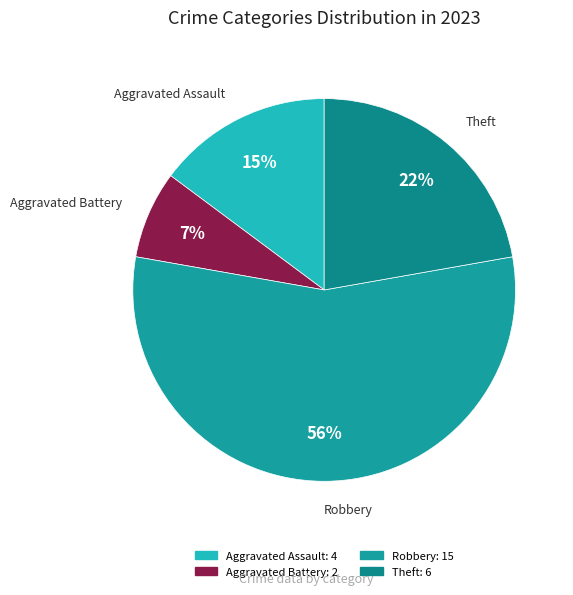

To the nearest percent, what is the average slice percentage?

25%